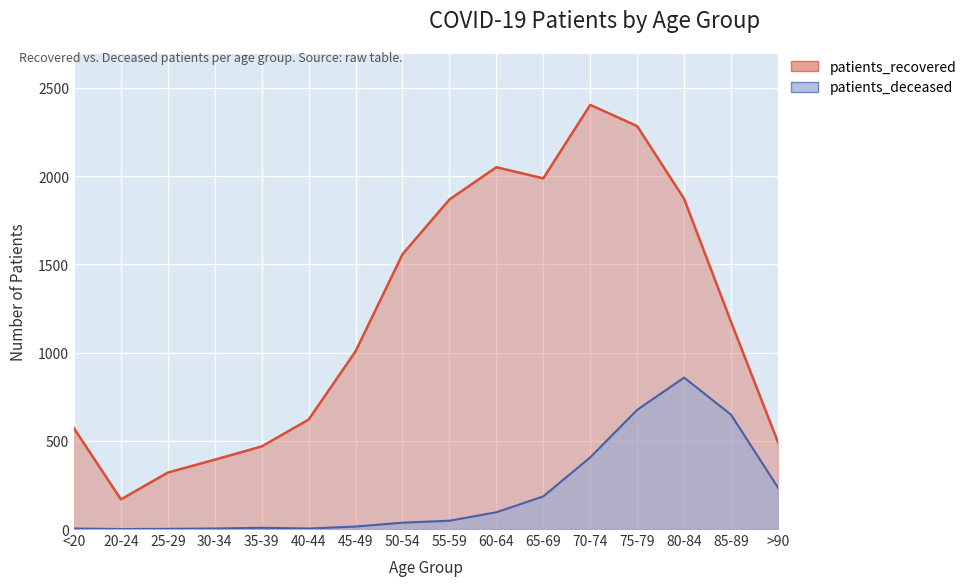

Does the chart display data point markers on the line(s)?

No